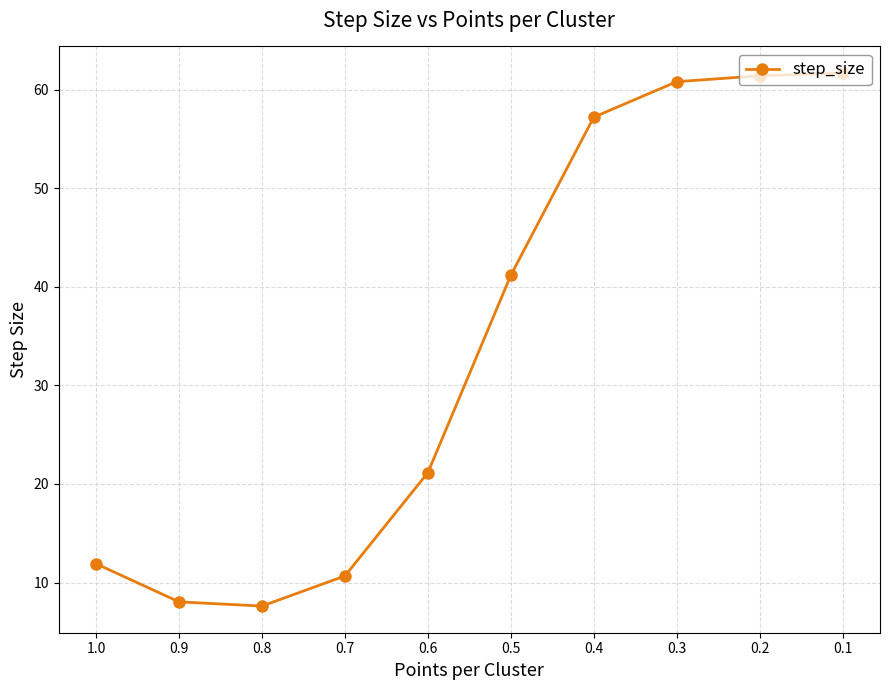

Reading left to right, list all the values displayed in this chart.

1.0=11.9	0.9=8.0	0.8=7.6	0.7=10.7	0.6=21.2	0.5=41.2	0.4=57.2	0.3=60.8	0.2=61.4	0.1=61.7